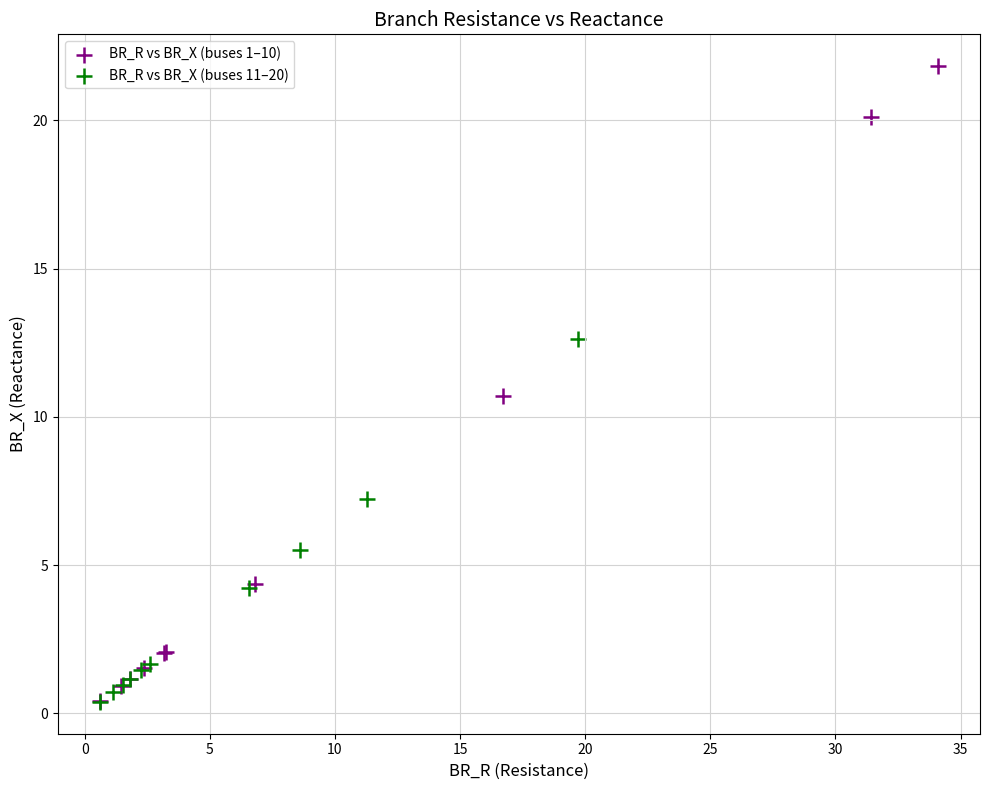

Which series has the largest Y range (max minus min)?

BR_R vs BR_X (buses 1–10)